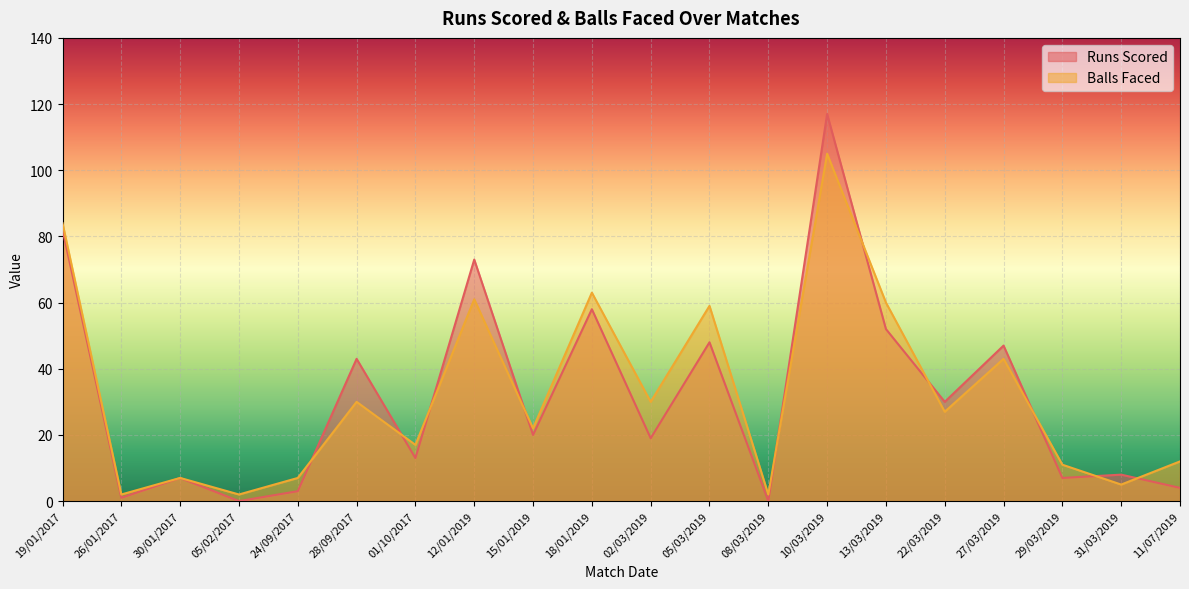

List the series in order of their overall mean, lowest first.

Runs Scored, Balls Faced